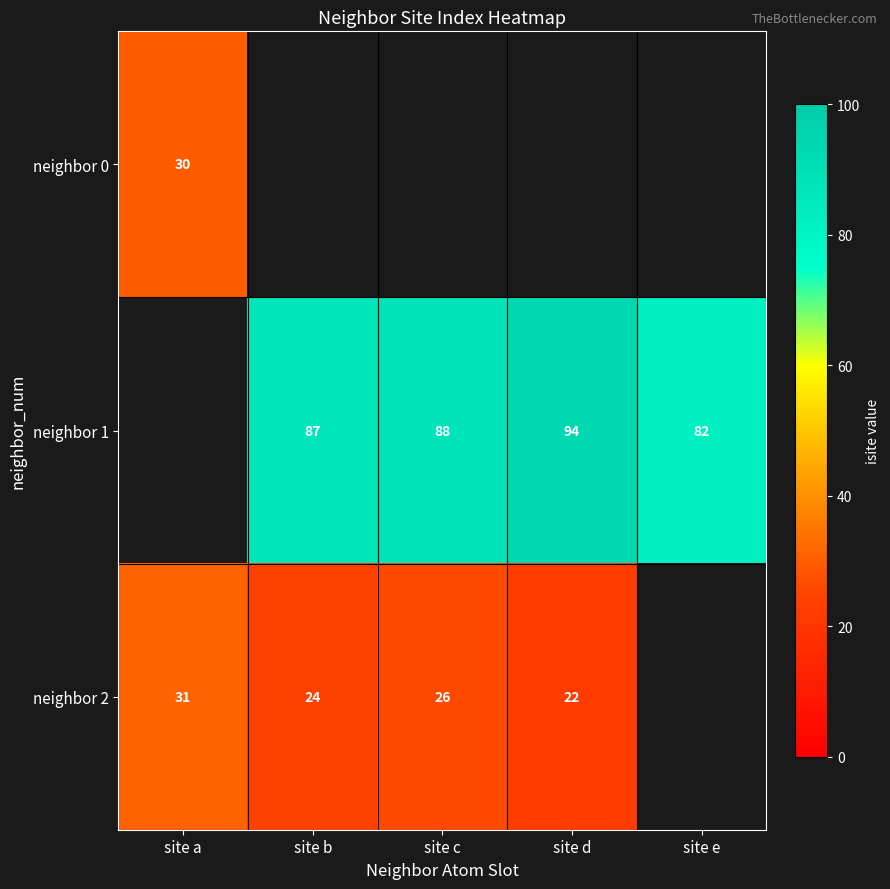

What is the difference between the neighbor 1 values at site b and site d?

7